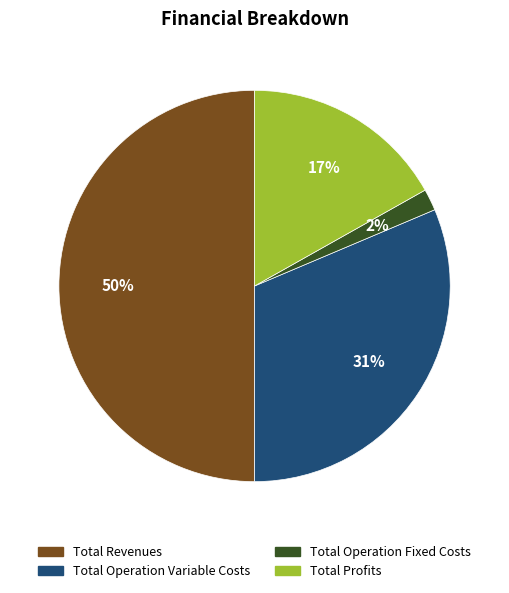

To the nearest percent, what is the average slice percentage?

25%